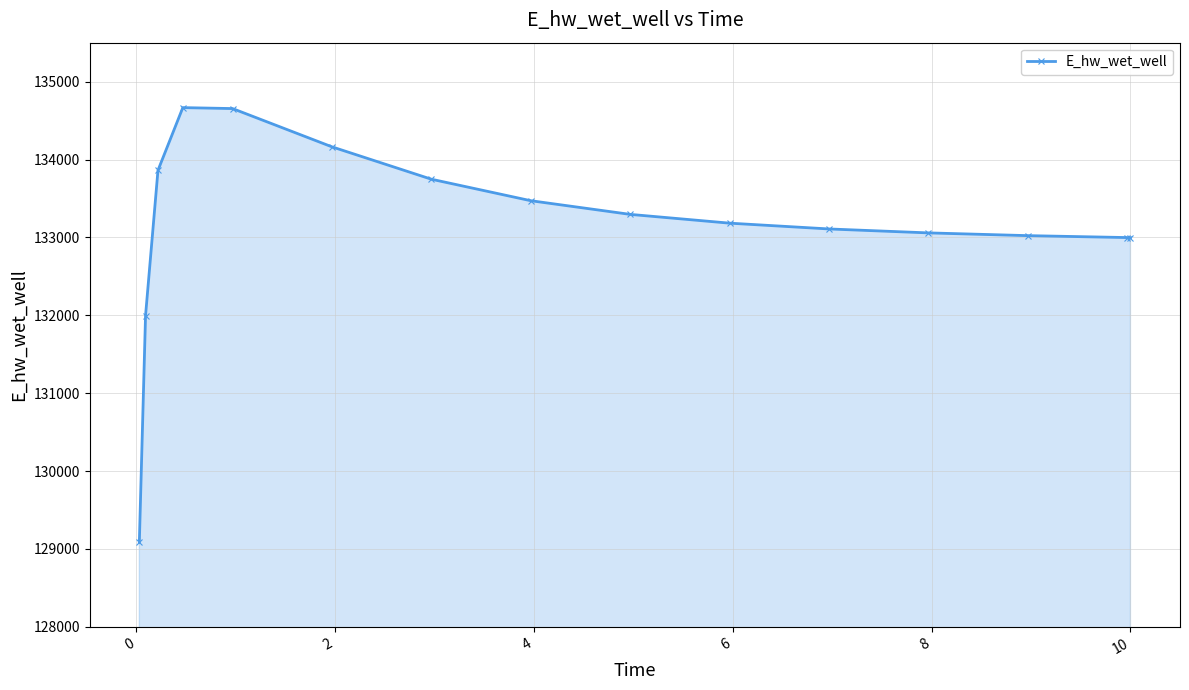

What is the value of the 5th point from the left?

134653.9